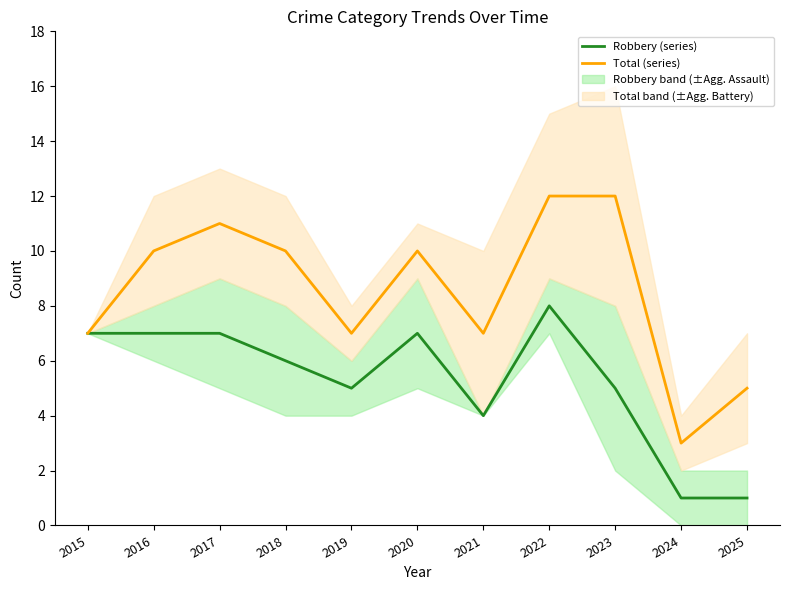

The value of Total (series) at 2015 is 7. True or false?

True